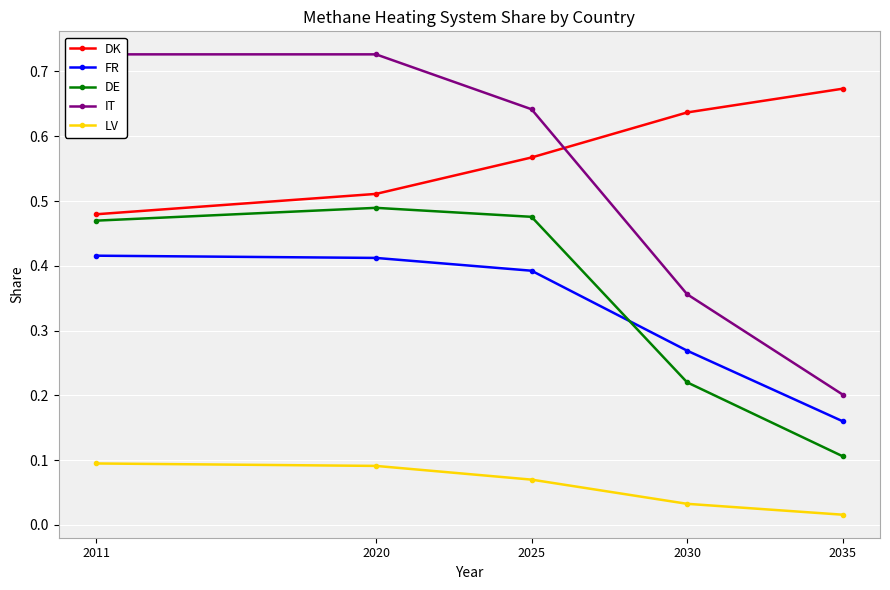

Which label corresponds to the smallest value in the chart?

2035